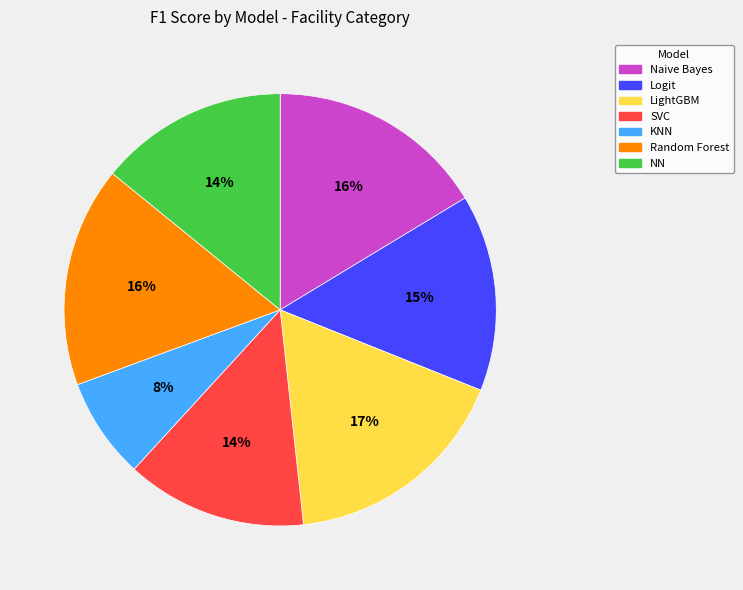

How many segments does this pie chart have?

7